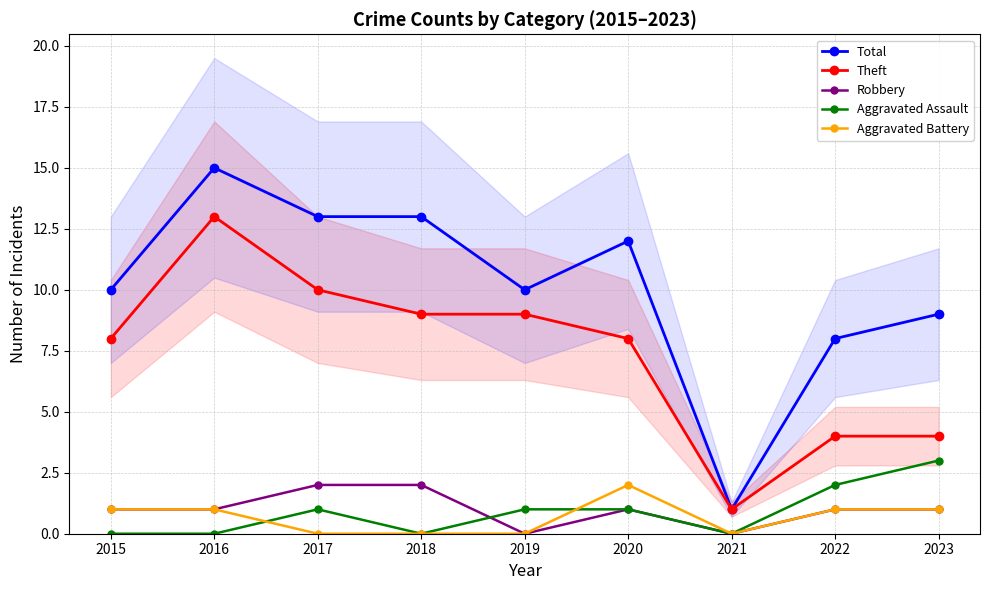

At which category does Theft reach its first local peak?

2016